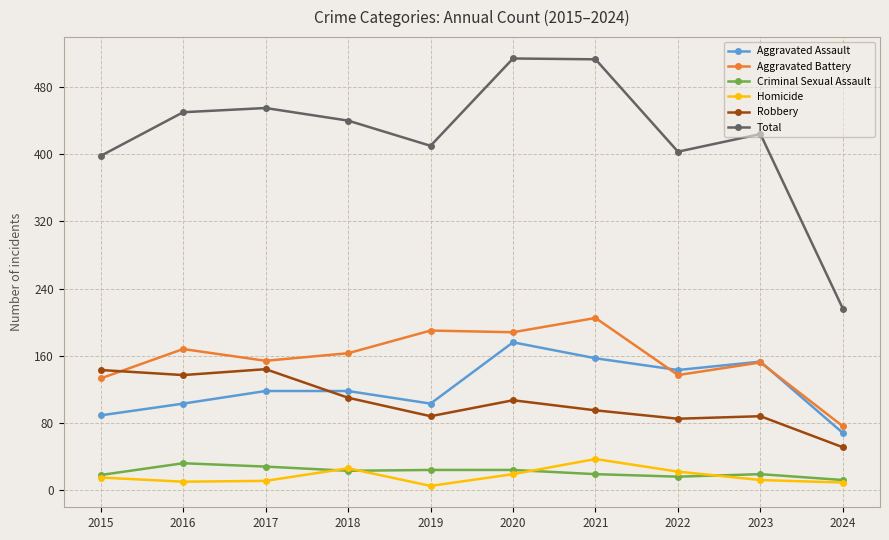

What is the sum of all Aggravated Assault values?

1228